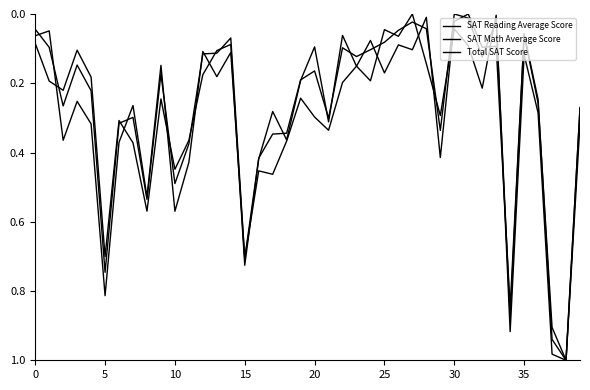

How many interior local peaks does the SAT Reading Average Score series have?

14